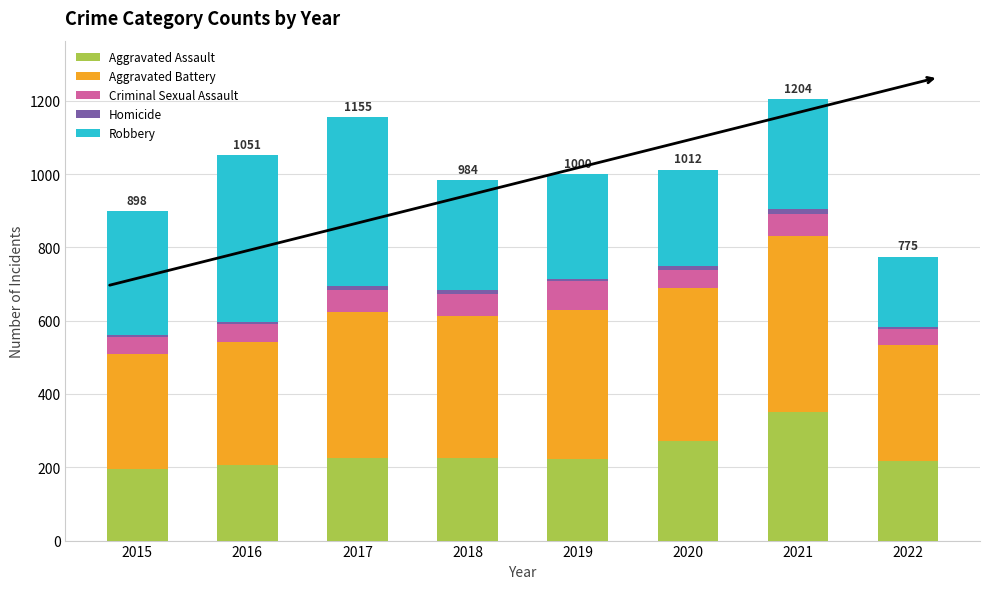

What is the sum of all Aggravated Assault values?

1913